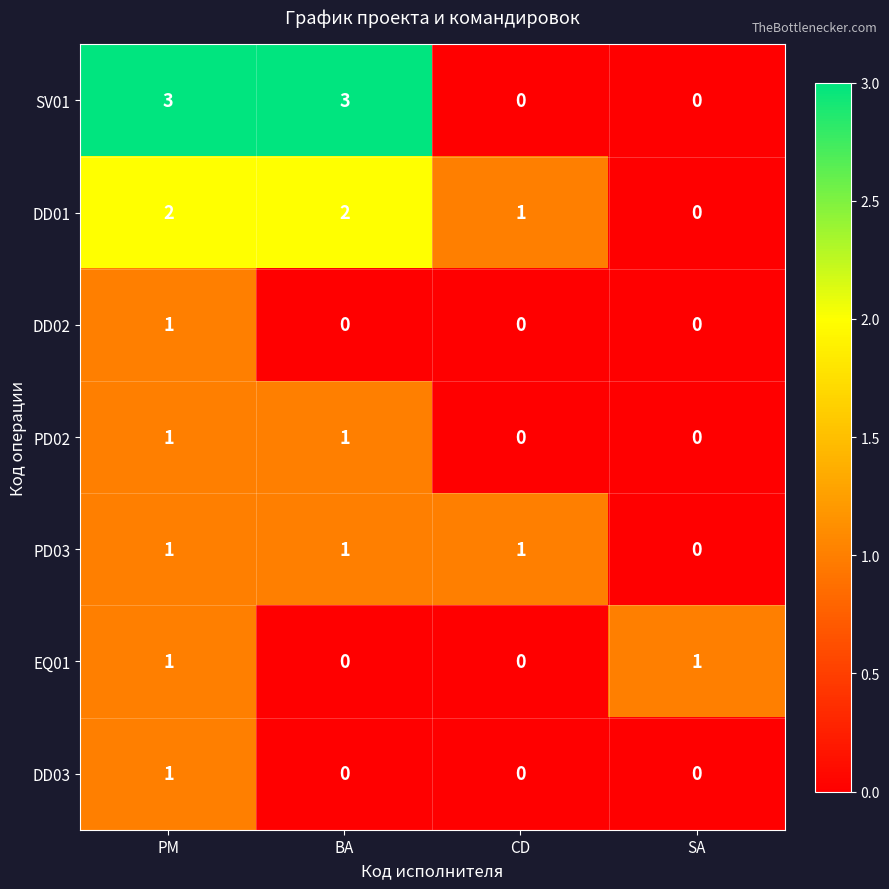

Reading left to right, what are all the values shown in this chart?

SV01: PM=3	BA=3	CD=0	SA=0
DD01: PM=2	BA=2	CD=1	SA=0
DD02: PM=1	BA=0	CD=0	SA=0
PD02: PM=1	BA=1	CD=0	SA=0
PD03: PM=1	BA=1	CD=1	SA=0
EQ01: PM=1	BA=0	CD=0	SA=1
DD03: PM=1	BA=0	CD=0	SA=0